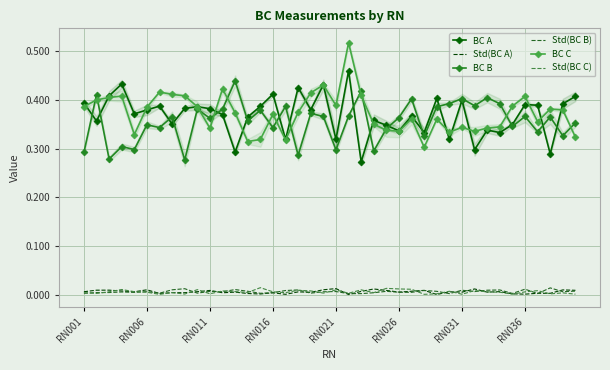

True or false: Std(BC C) and BC A cross at least once.

False